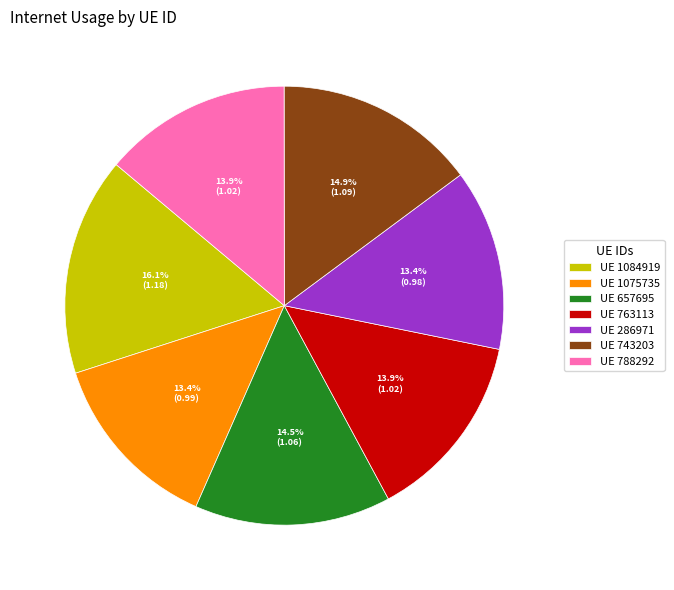

What is the total percentage of UE 657695 and UE 763113?

28.4%